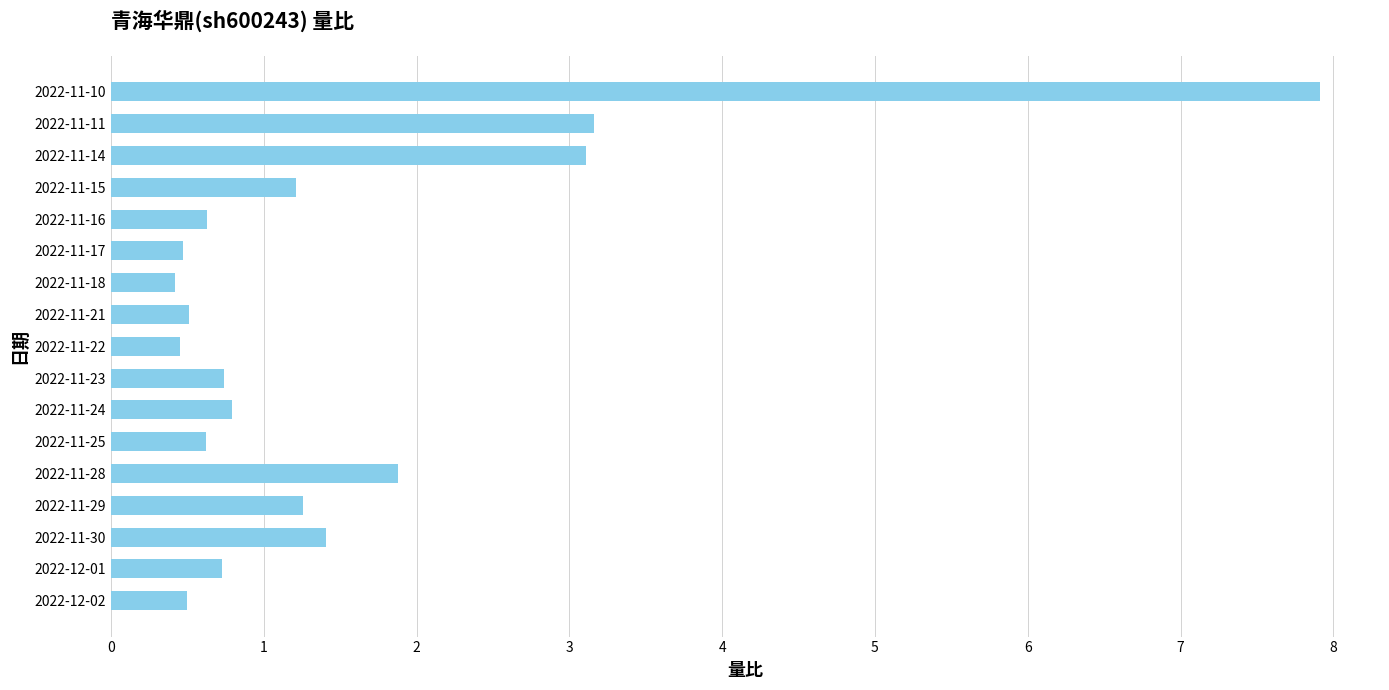

What is the sum of all values?

25.8